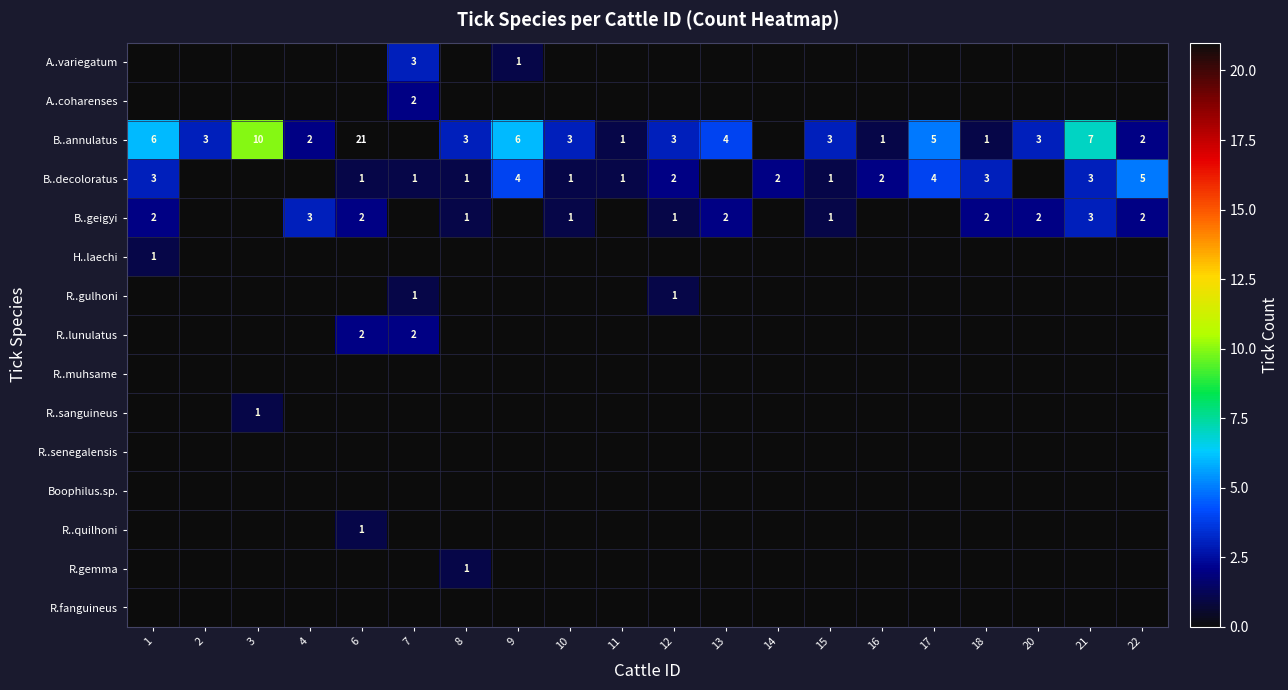

True or false: R..muhsame has a value of 0 at 2.

True